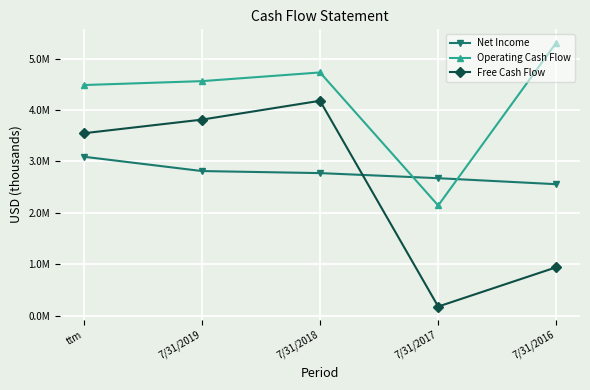

What are all the series names shown in the legend?

Net Income, Operating Cash Flow, Free Cash Flow